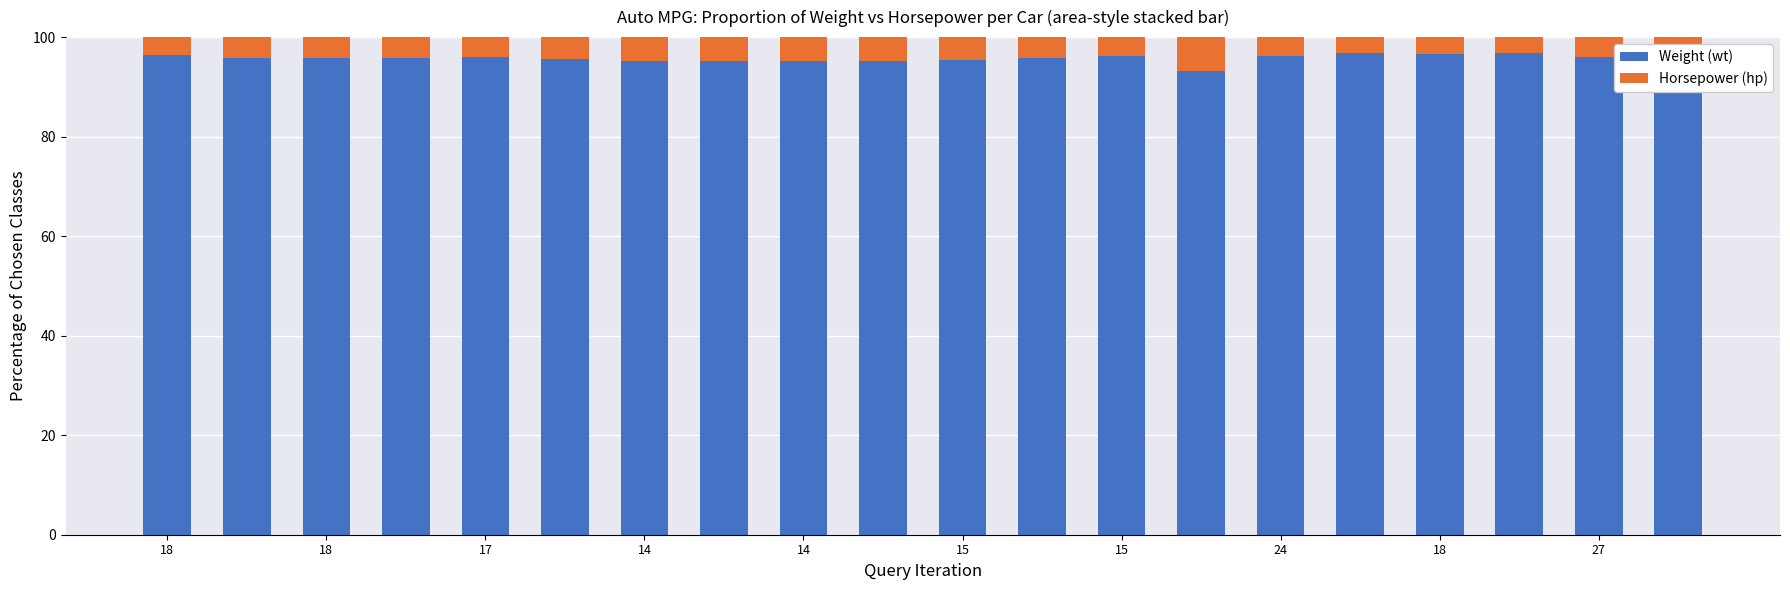

What is the highest value of the Horsepower (hp) series?

6.8